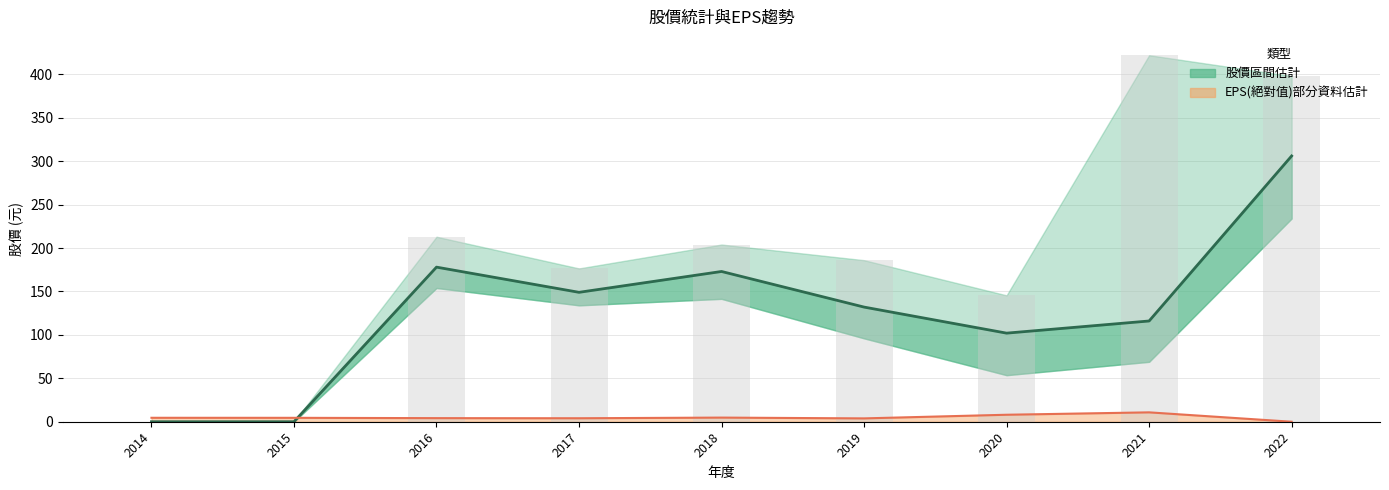

Where is 股價年均 nearest to the value 153?

2017